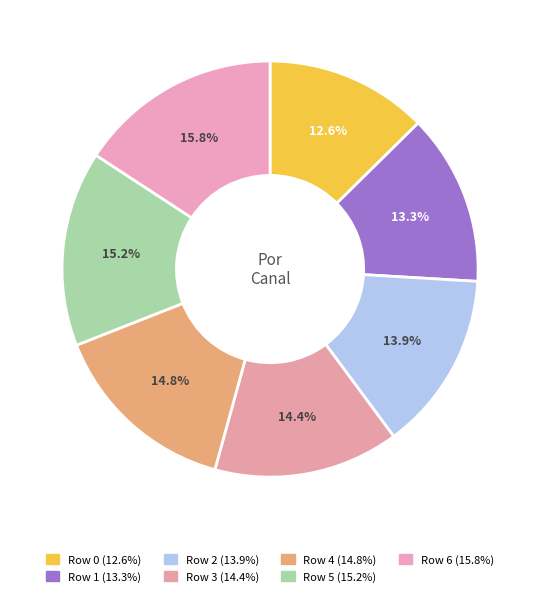

To the nearest percent, what percentage of the pie is Row 4?

15%